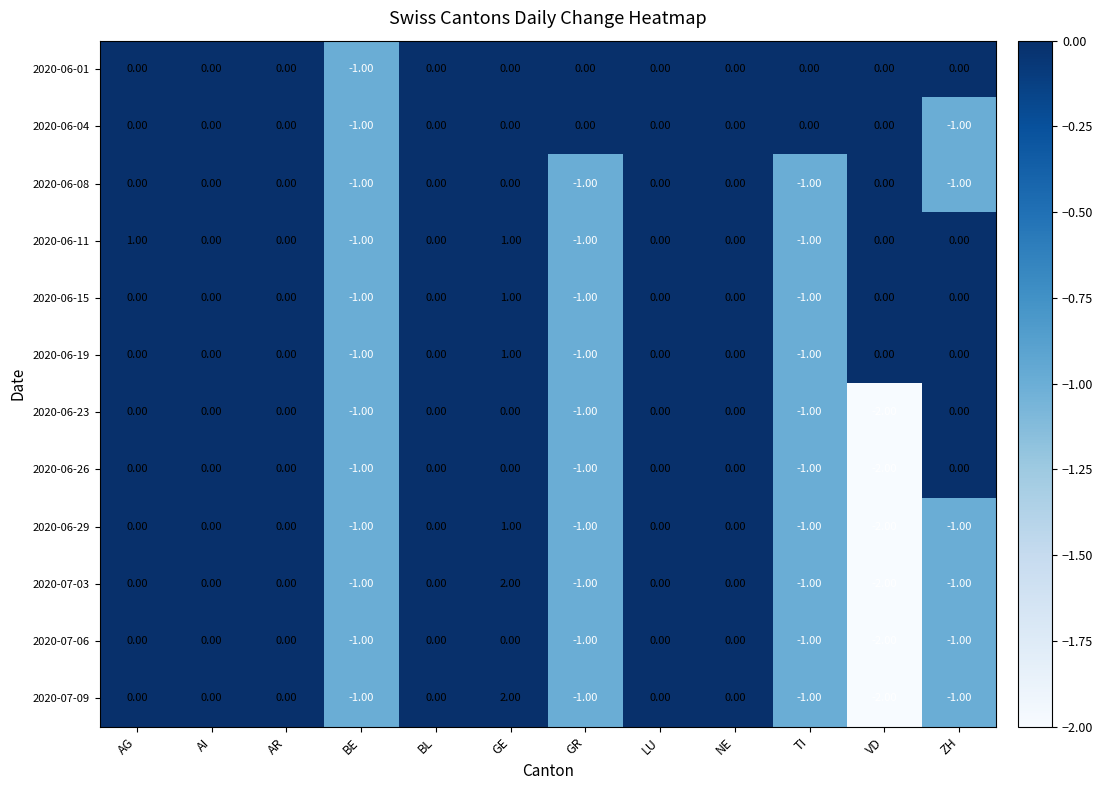

Is the value of 2020-06-11 at VD greater than the value of 2020-07-09 at GE?

No